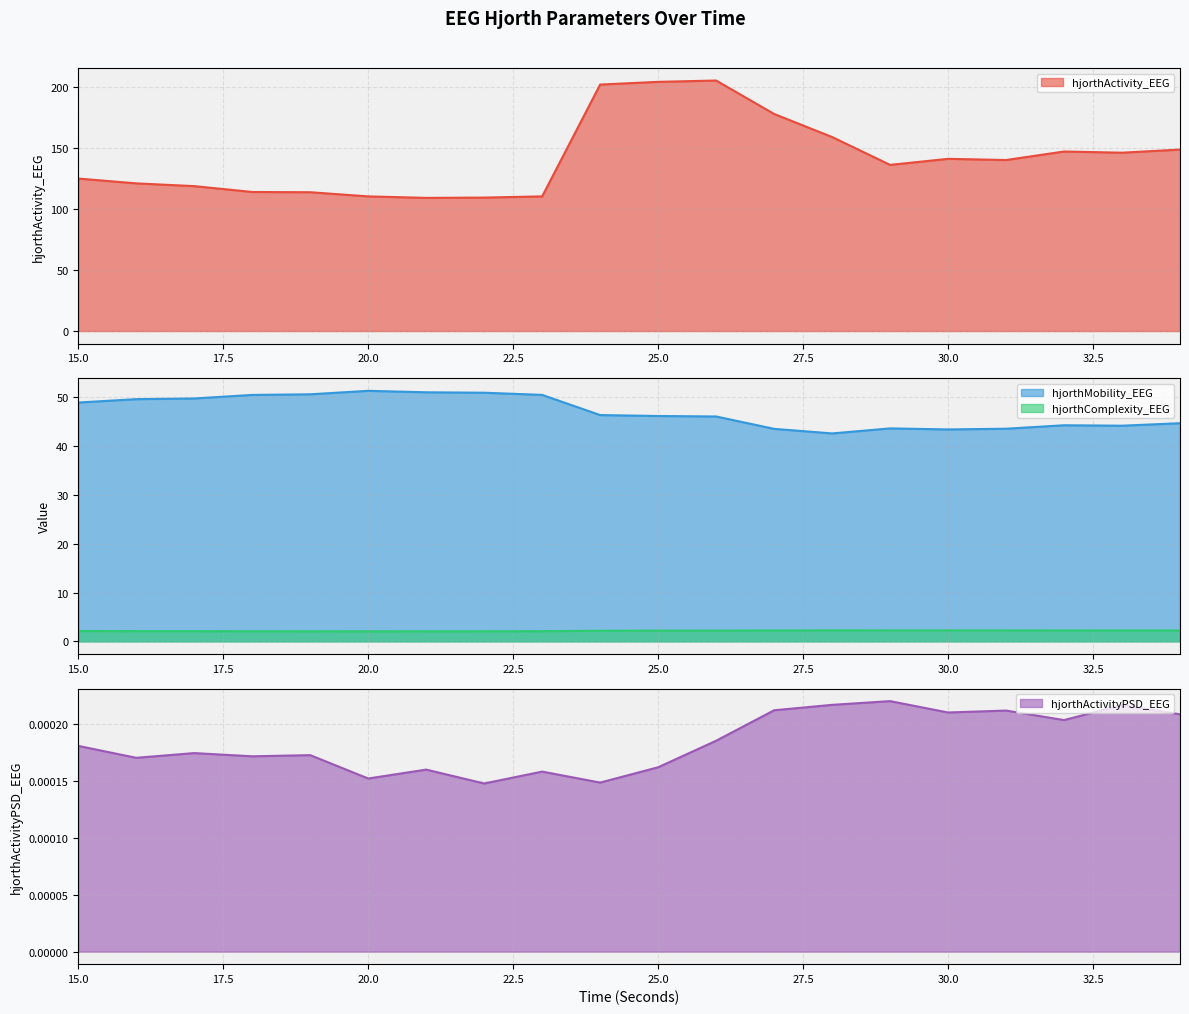

Which series has the largest total across all categories?

hjorthActivity_EEG